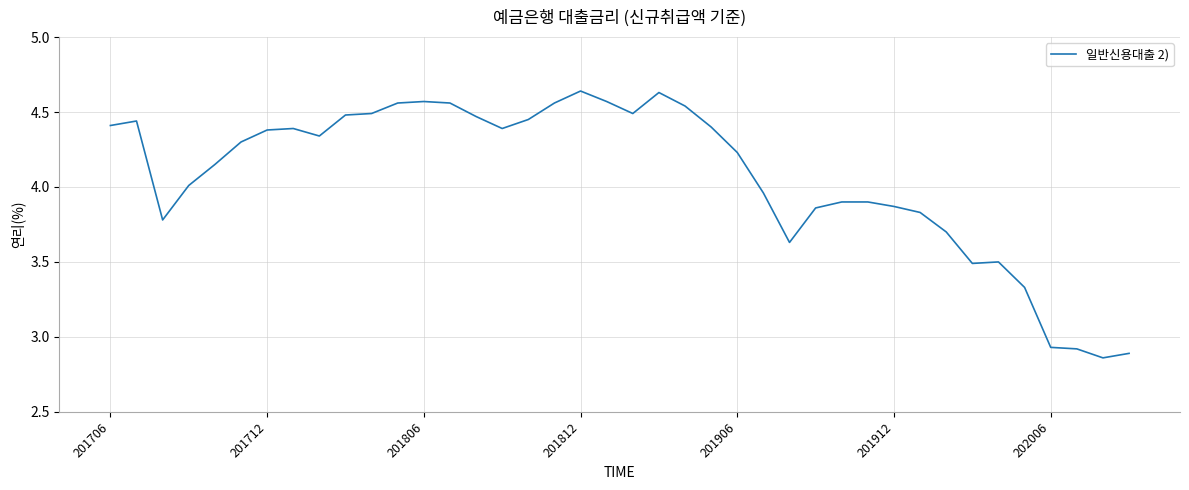

What is the difference between the maximum and minimum values?

1.8